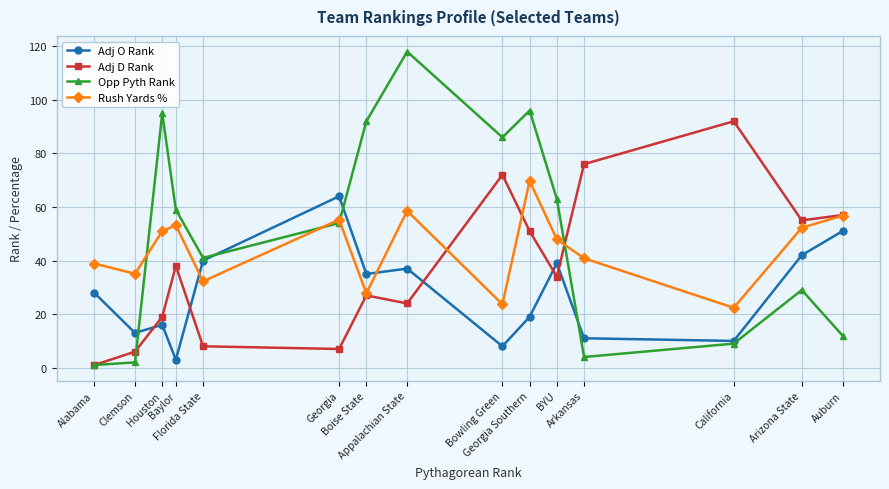

What is the difference between the Adj D Rank values at Arkansas and Bowling Green?

4.0